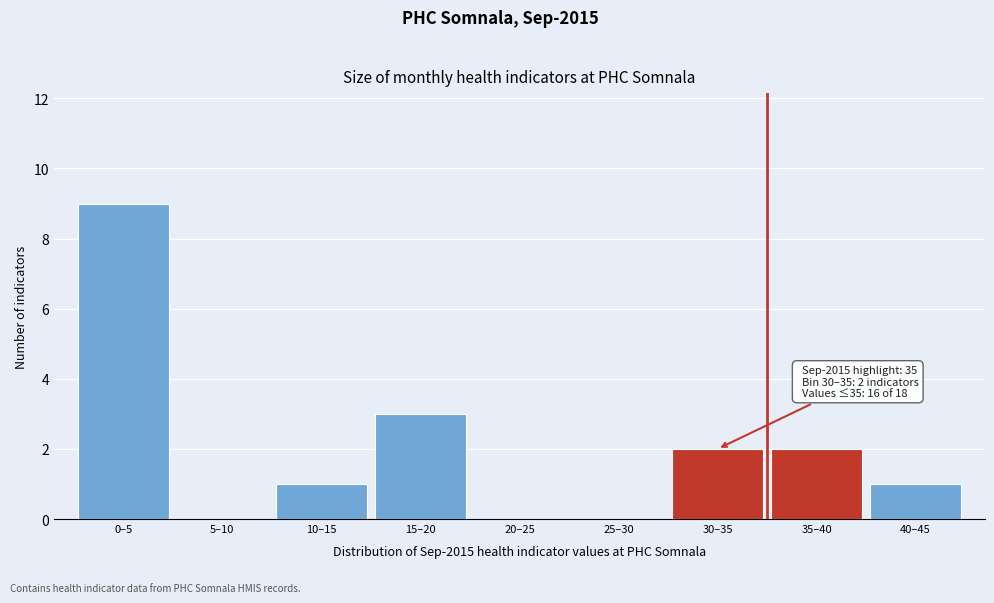

Reading left to right, what are all the values shown in this chart?

0–5=9	5–10=0	10–15=1	15–20=3	20–25=0	25–30=0	30–35=2	35–40=2	40–45=1